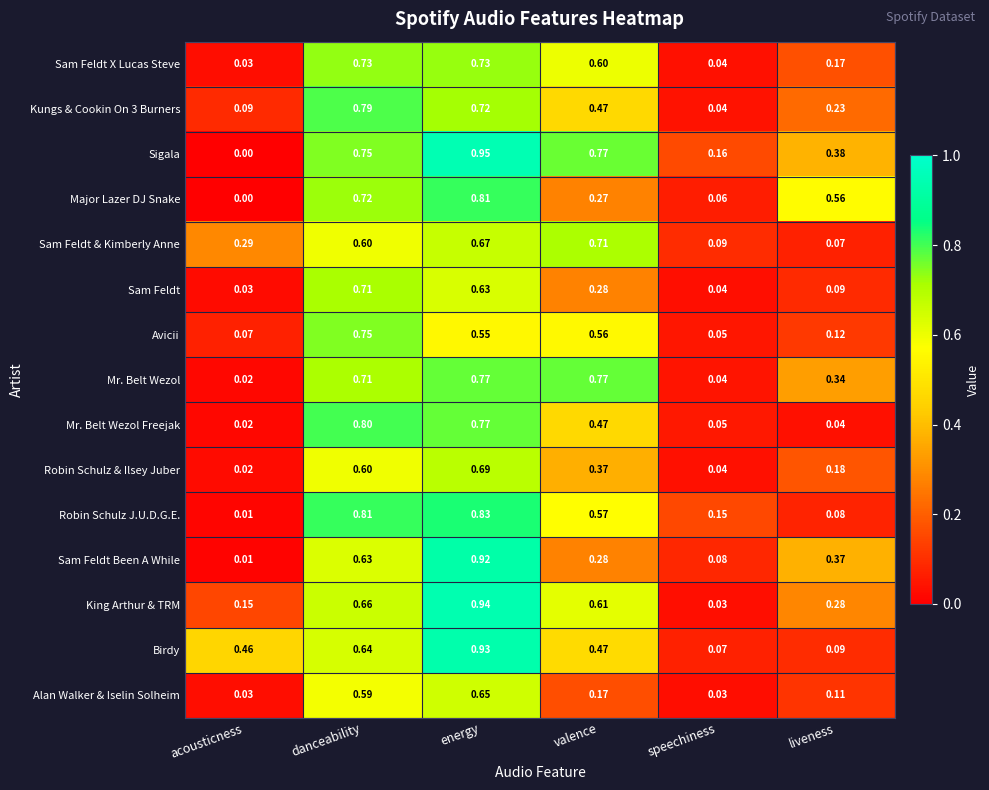

Rank the categories by King Arthur & TRM value from lowest to highest.

speechiness, acousticness, liveness, valence, danceability, energy